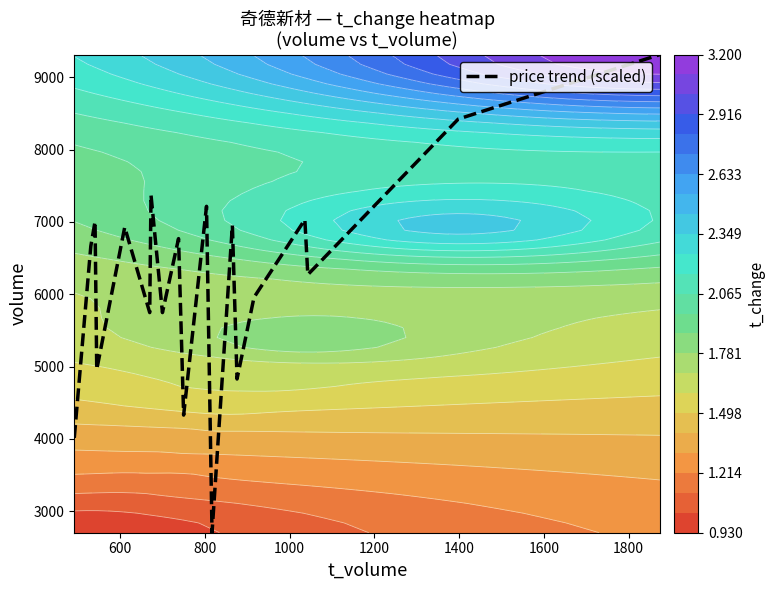

What is the sum of all values?

118231.5